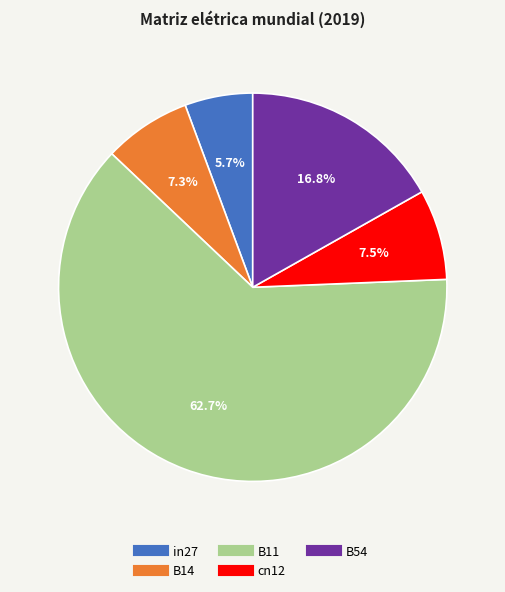

To the nearest percent, what portion does B54 represent?

17%